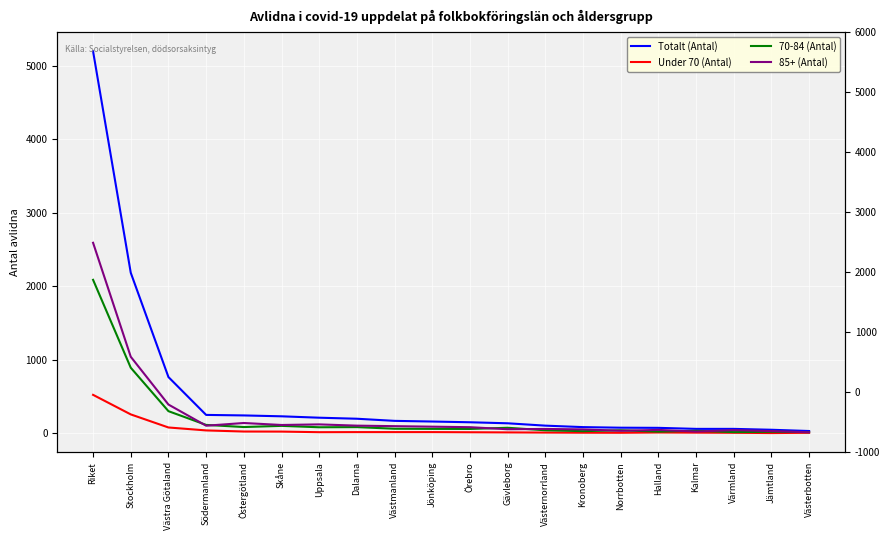

What is the difference between the maximum and minimum values in the 85+ (Antal) series?

2578